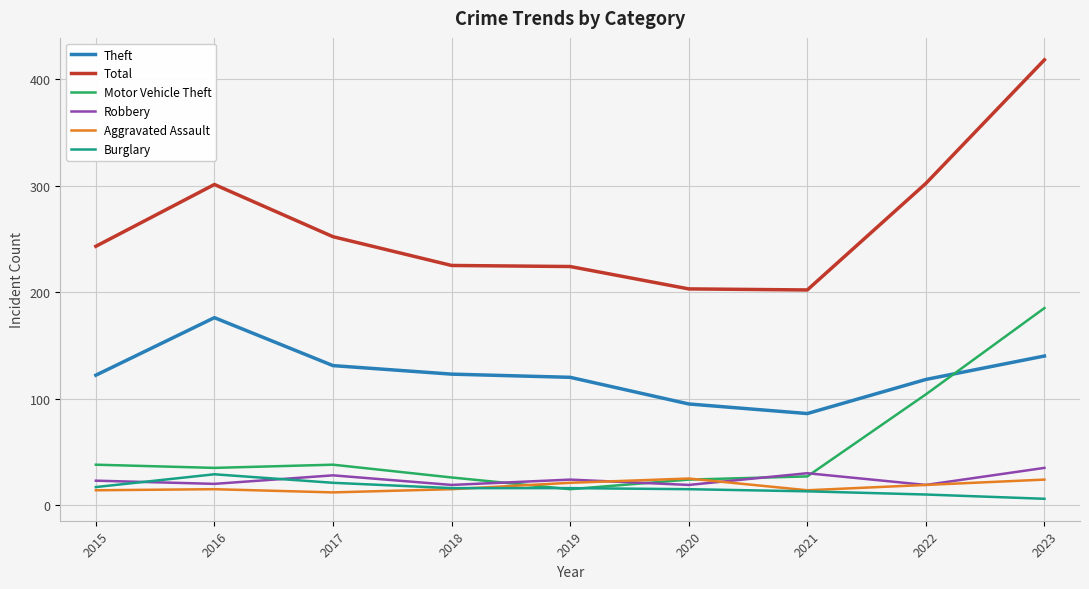

What are all the series names shown in the legend?

Theft, Total, Motor Vehicle Theft, Robbery, Aggravated Assault, Burglary